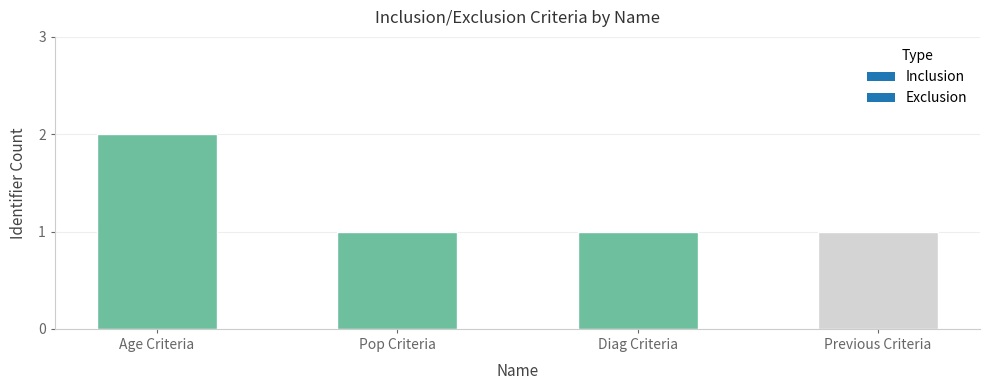

What is the label of the 3rd bar from the right?

Pop Criteria